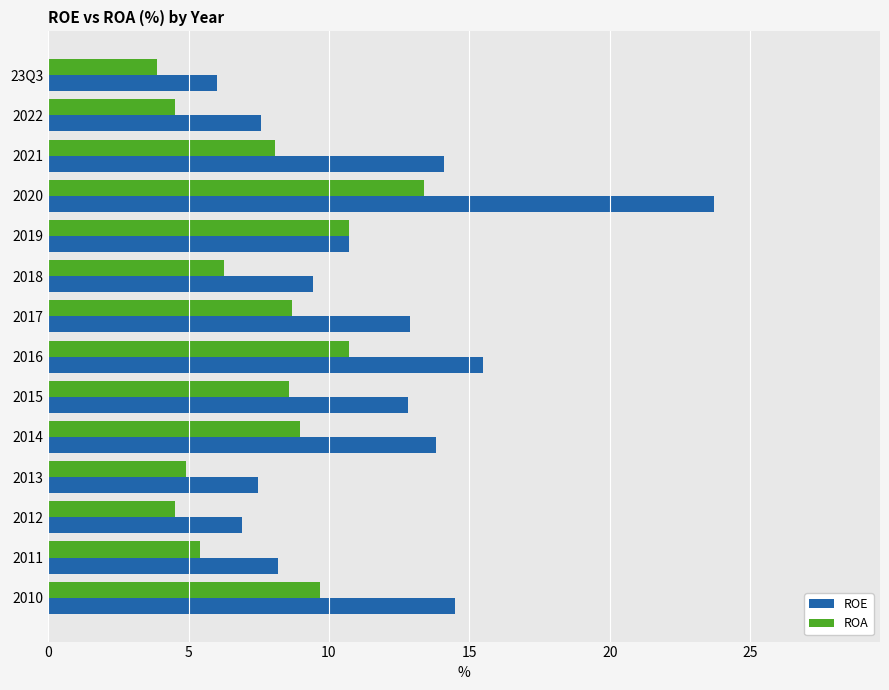

What is the minimum value for ROA?

3.9